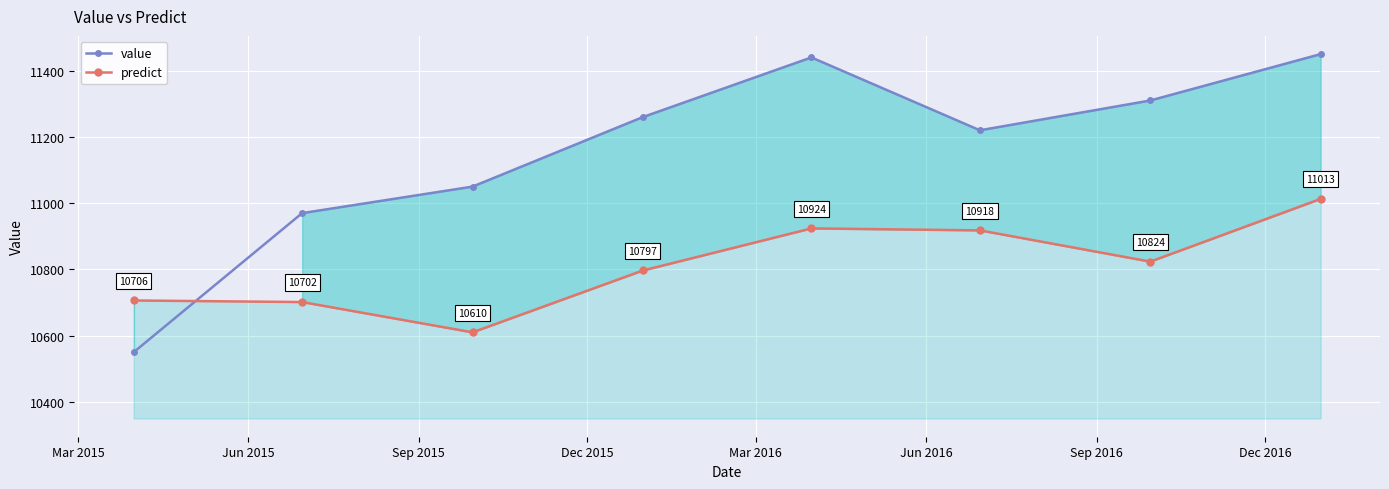

What is the highest value of the value series?

11450.0